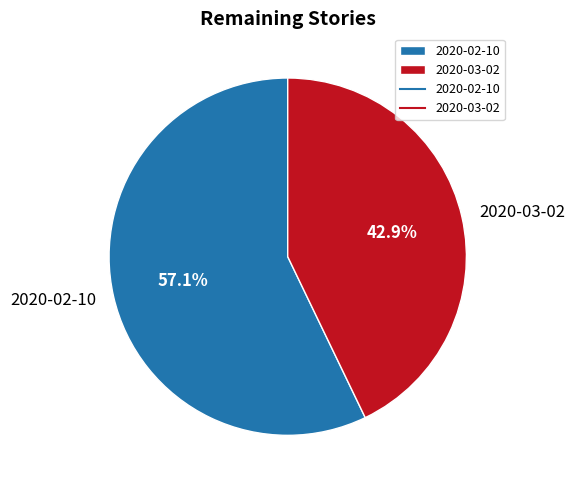

Does 2020-02-10 represent more than half of the total?

Yes